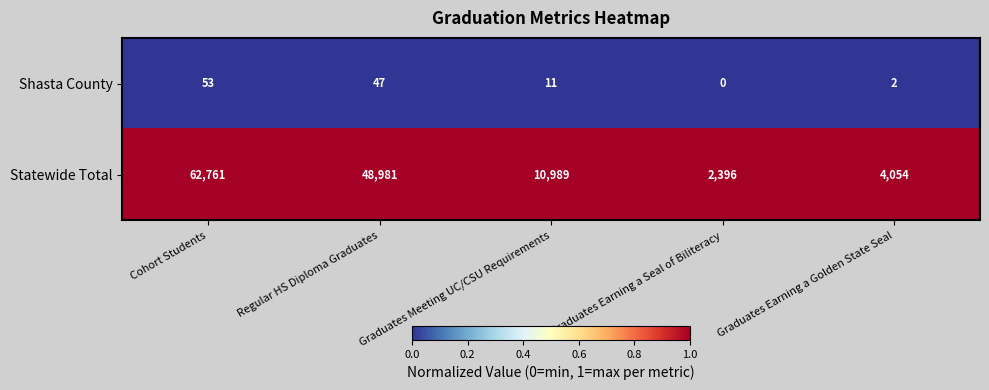

What is the difference between the highest and lowest values at Regular HS Diploma Graduates?

48934